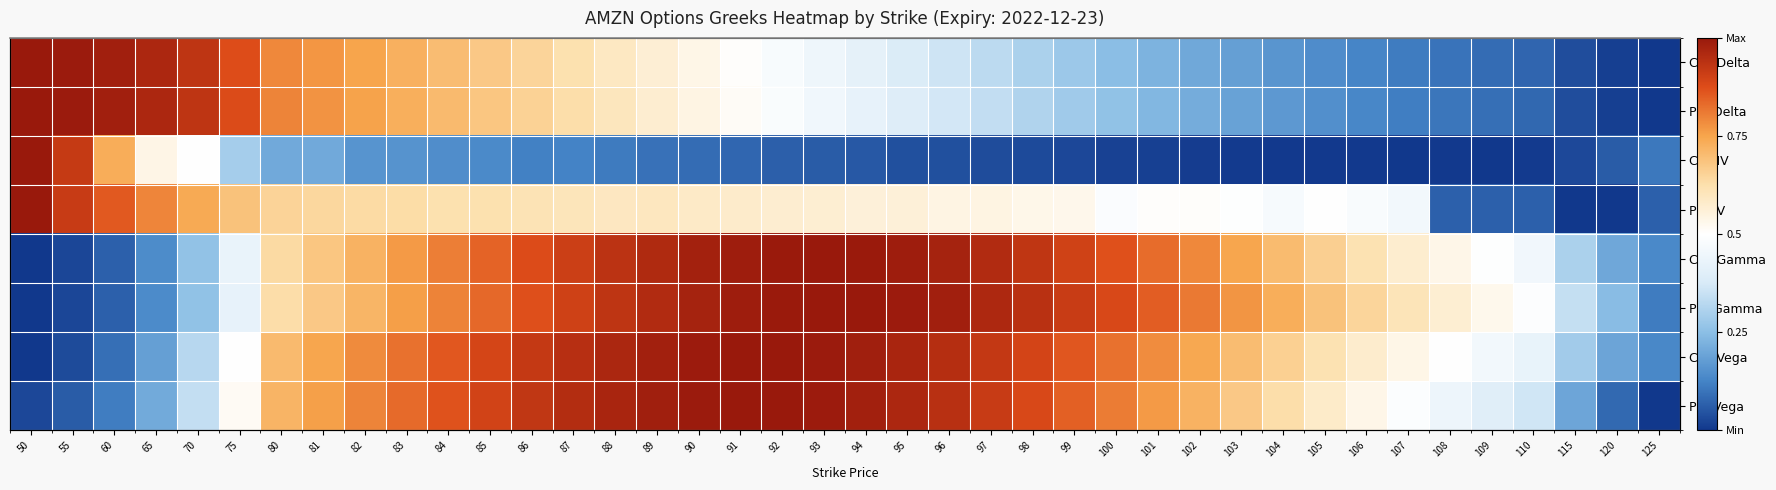

What is the difference between the maximum and minimum values in the Put Gamma series?

1.0